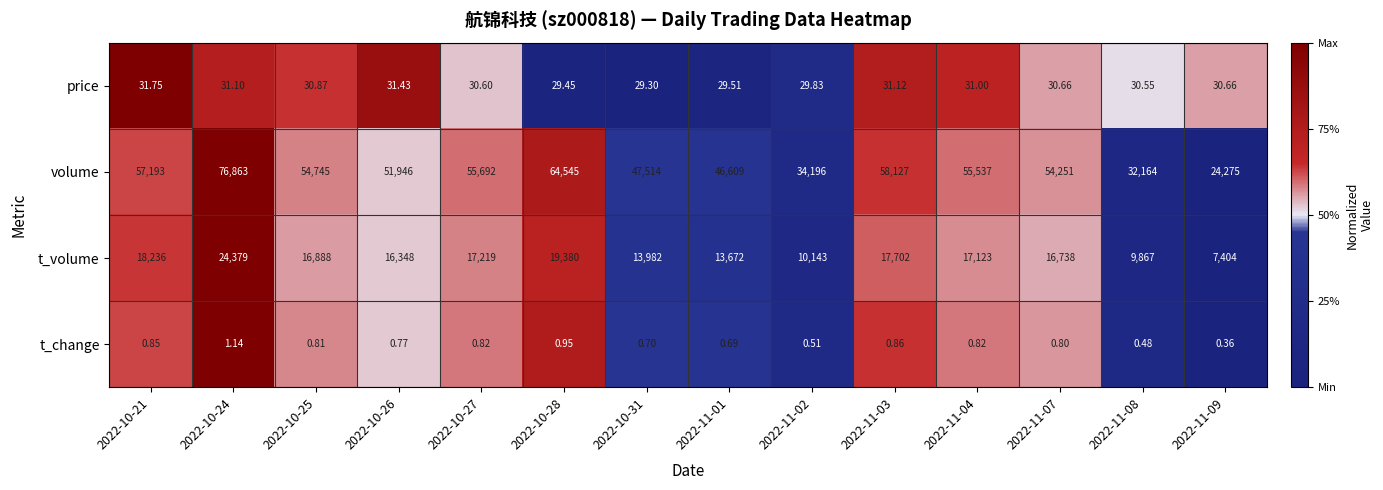

Which series has the largest range (max minus min)?

volume